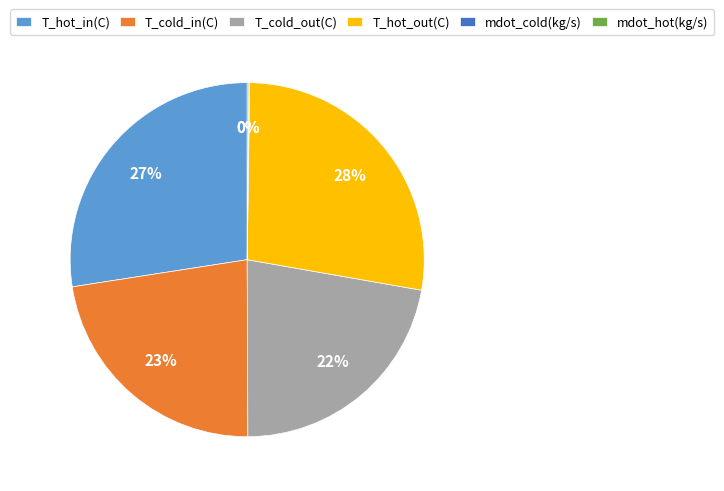

To the nearest percent, what portion does T_cold_in(C) represent?

23%